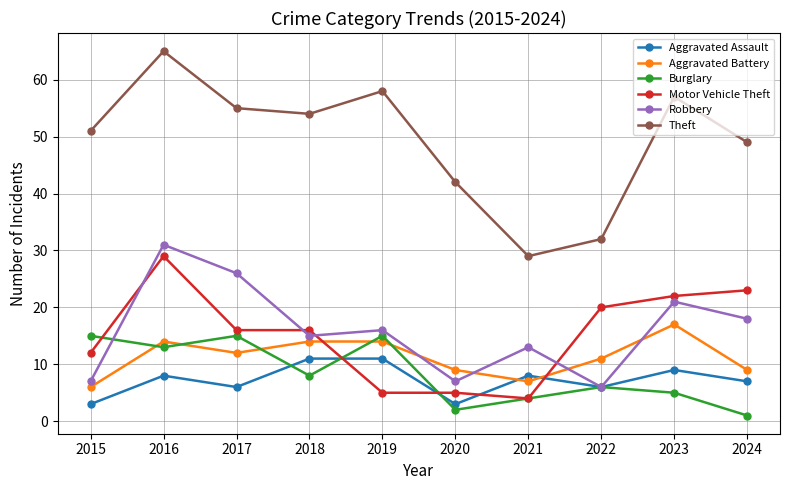

Does the chart have visible grid lines?

Yes